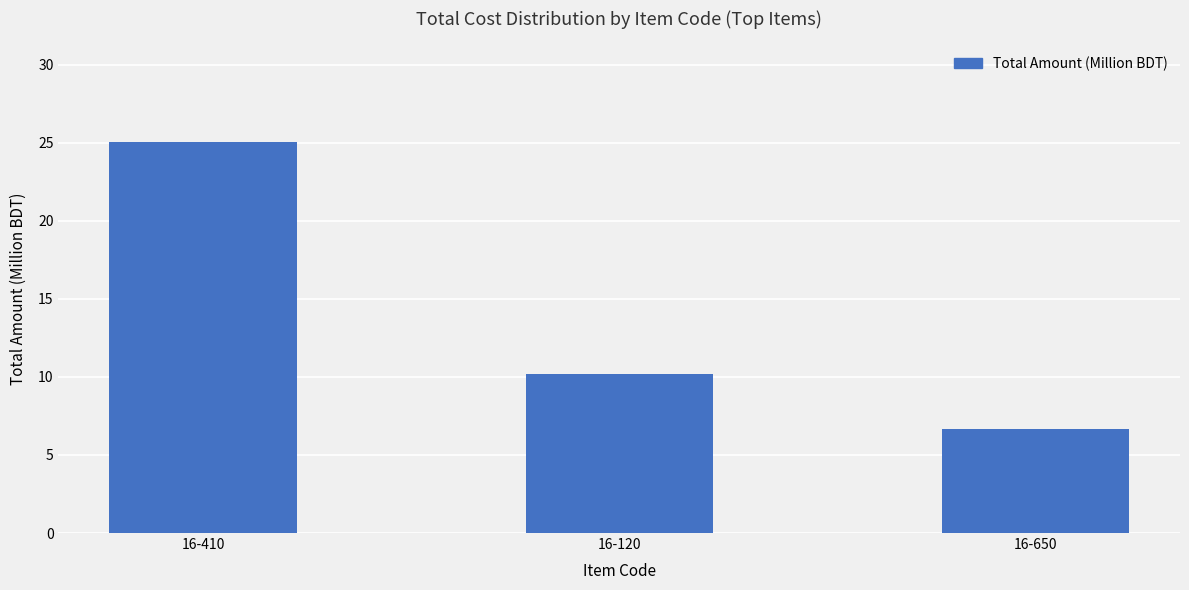

Rank the categories by value from highest to lowest.

16-410, 16-120, 16-650